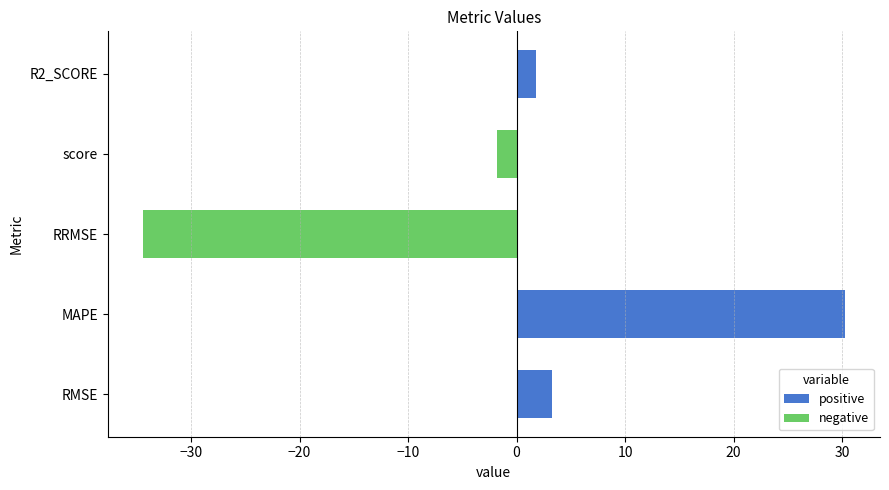

Reading bottom to top, what are all the values shown in this chart?

RMSE=3.3	MAPE=30.2	RRMSE=-34.4	score=-1.8	R2_SCORE=1.8